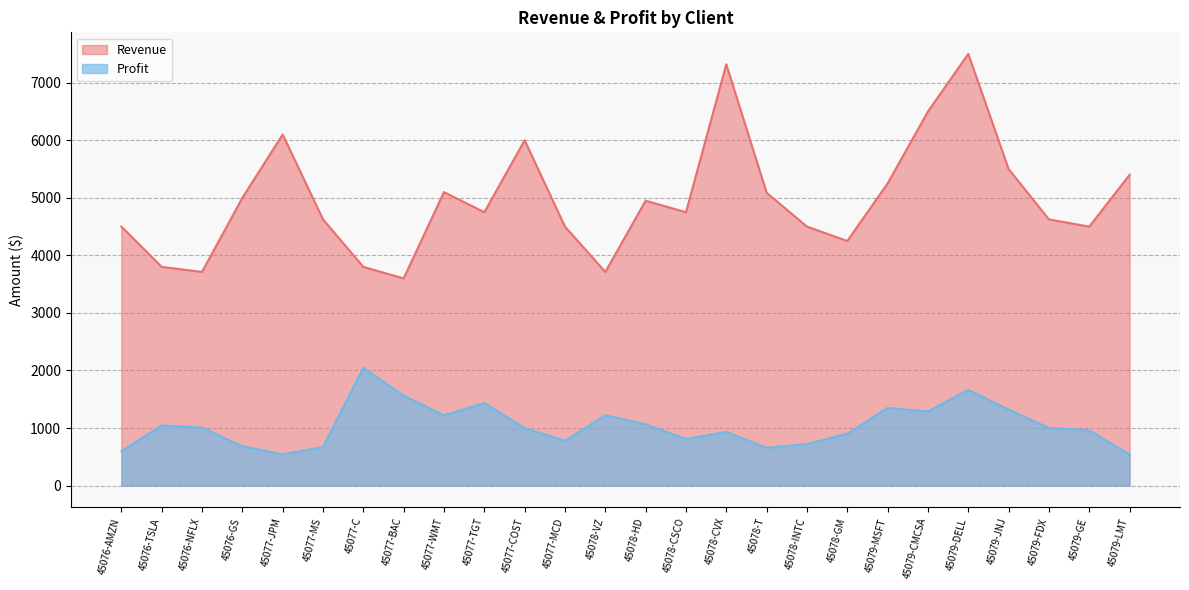

Rank the categories by Profit value from highest to lowest.

45077-C, 45079-DELL, 45077-BAC, 45077-TGT, 45079-MSFT, 45079-JNJ, 45079-CMCSA, 45078-VZ, 45077-WMT, 45078-HD, 45076-TSLA, 45076-NFLX, 45079-FDX, 45077-COST, 45079-GE, 45078-CVX, 45078-GM, 45078-CSCO, 45077-MCD, 45078-INTC, 45076-GS, 45077-MS, 45078-T, 45076-AMZN, 45077-JPM, 45079-LMT